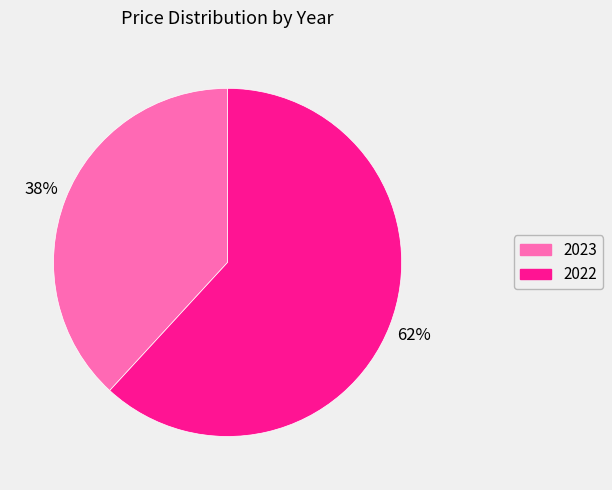

To the nearest percent, what portion does 2022 represent?

62%